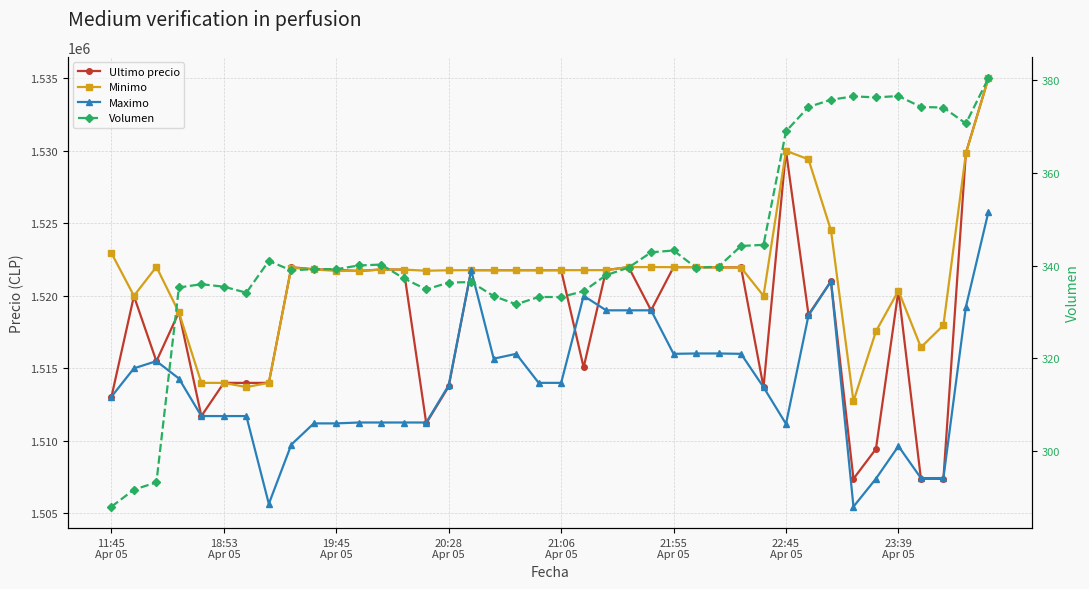

What is the total value across all series at 16?

4565638.4